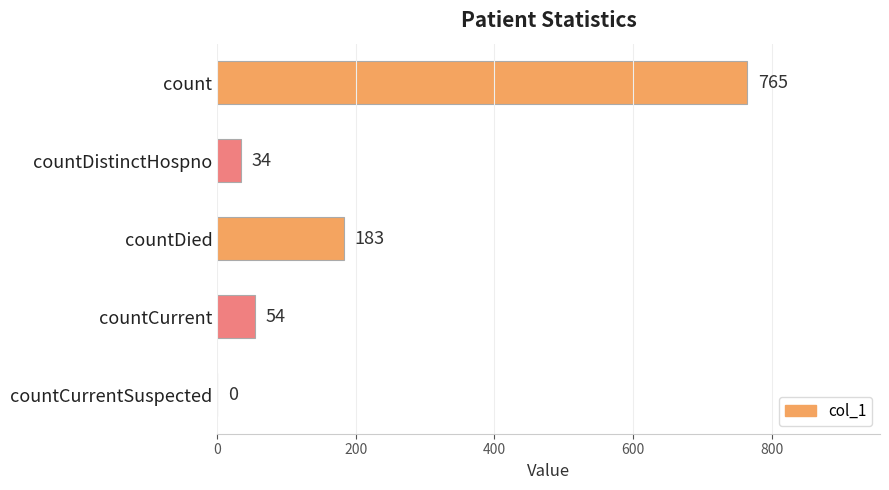

What is the sum of the values at countCurrent and countCurrentSuspected?

54